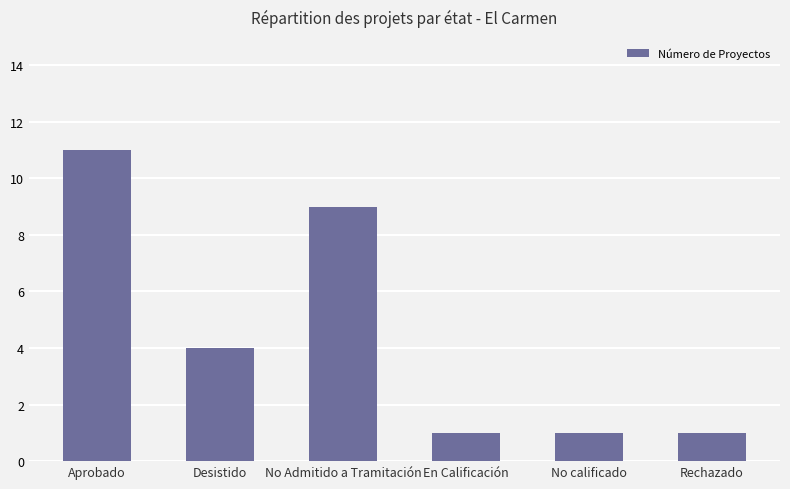

What position from the left is No Admitido a Tramitación?

3